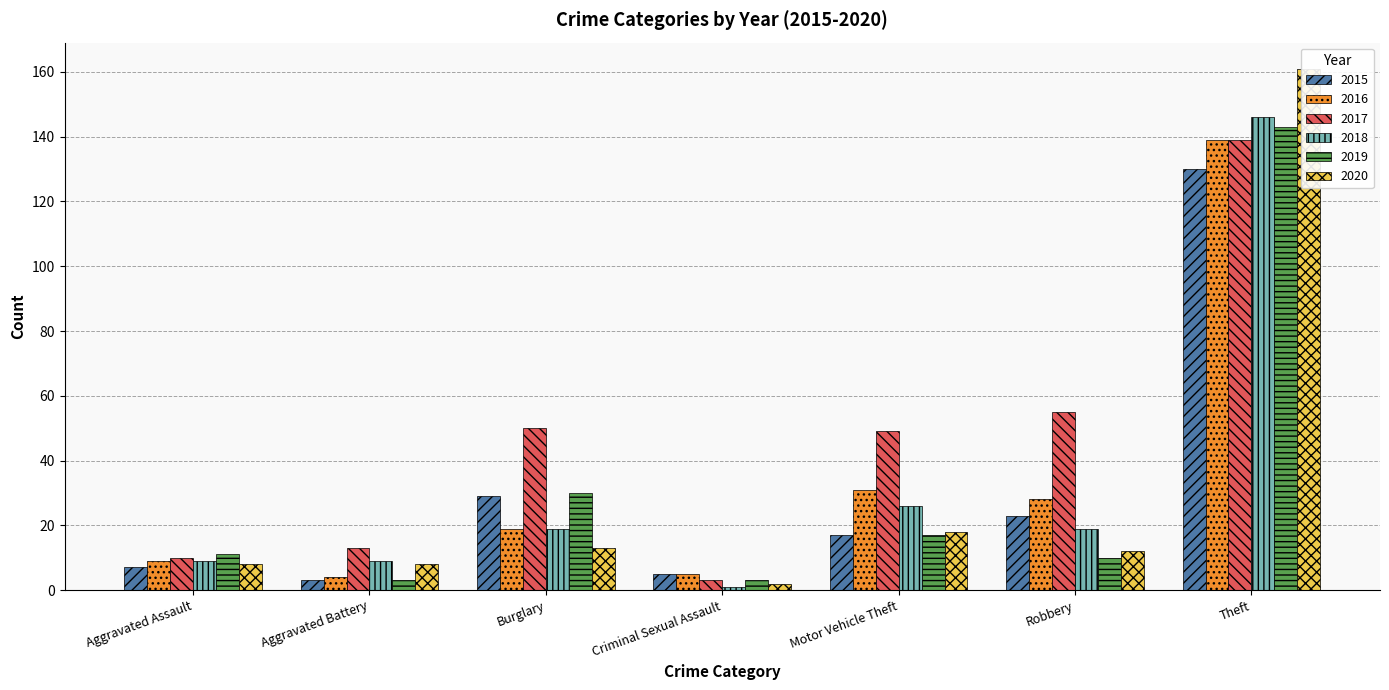

Reading left to right, list all the values displayed in this chart.

2015: 7	3	29	5	17	23	130
2016: 9	4	19	5	31	28	139
2017: 10	13	50	3	49	55	139
2018: 9	9	19	1	26	19	146
2019: 11	3	30	3	17	10	143
2020: 8	8	13	2	18	12	161